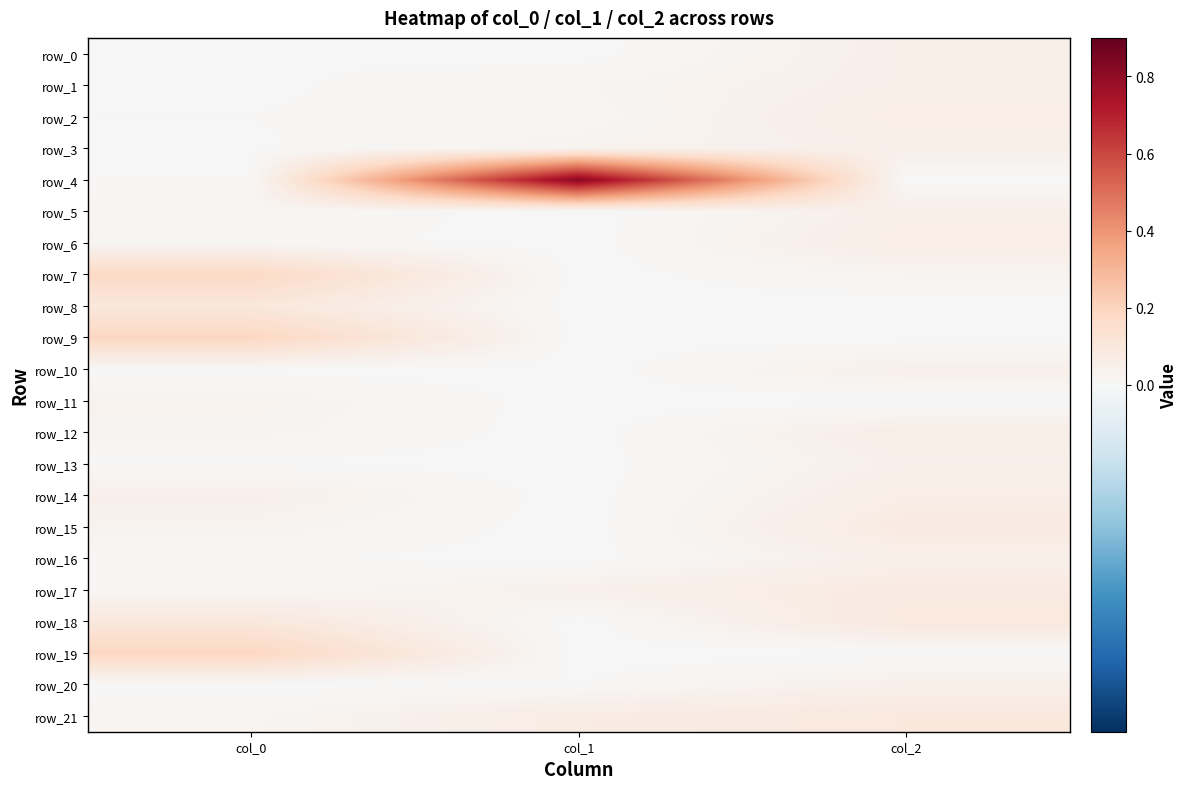

What value does the row_2 series have at col_2?

0.1